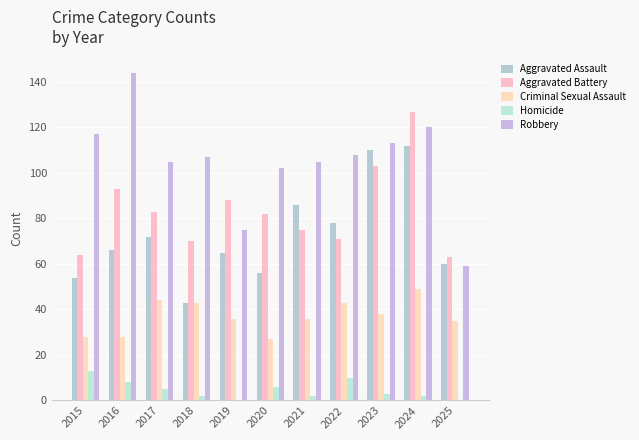

How many distinct data groups are displayed?

5